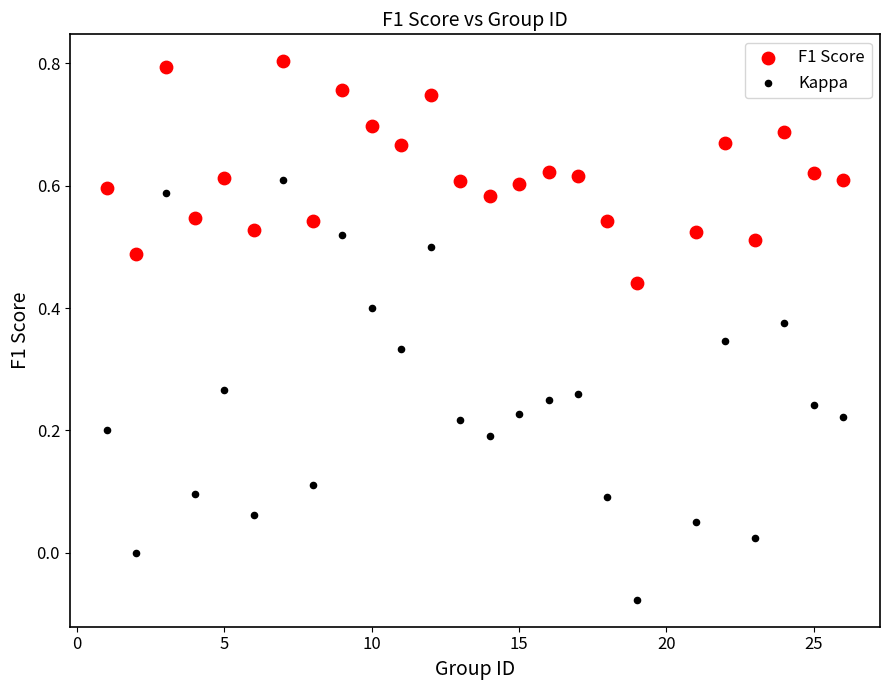

Which series has the largest Y range (max minus min)?

Kappa